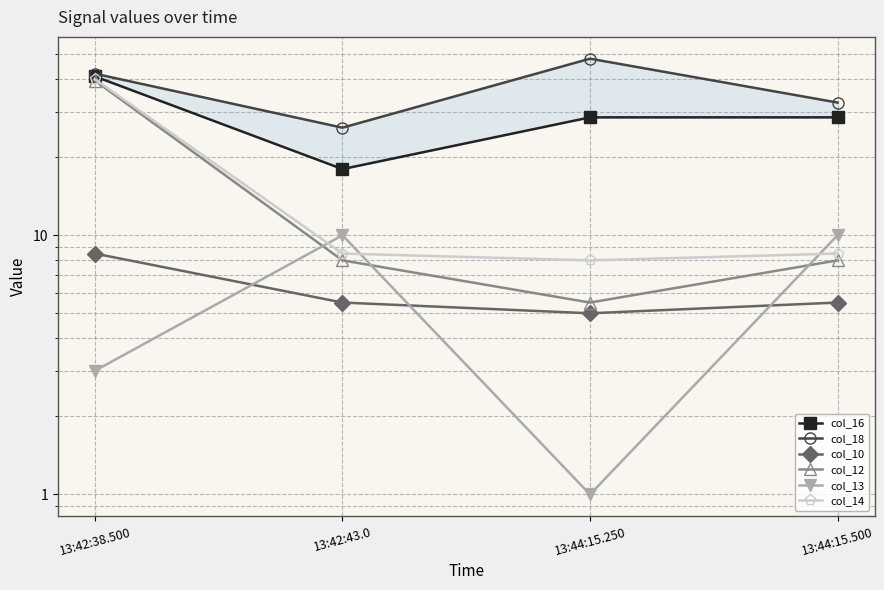

True or false: col_14 has more than 0 interior local peaks.

False